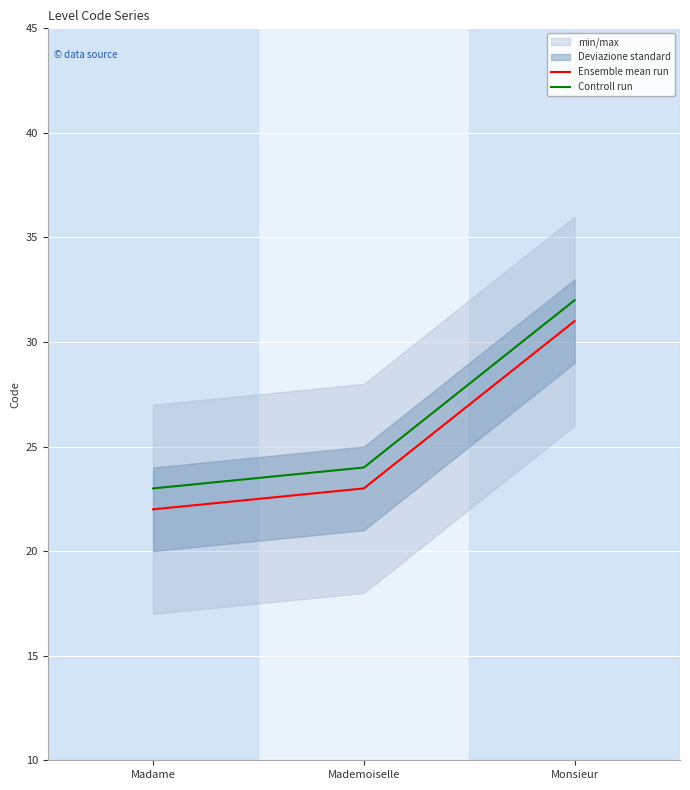

Reading right to left, what are all the values shown in this chart?

Ensemble mean run: 31	23	22
Controll run: 32	24	23